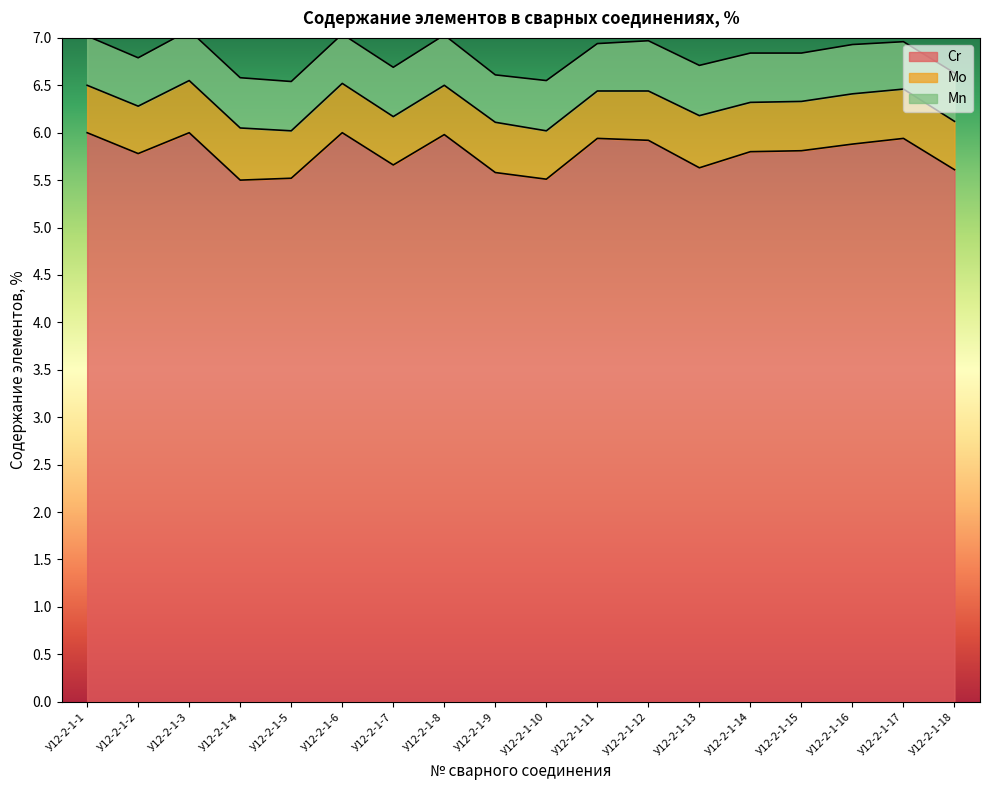

True or false: Mn and Cr intersect in this chart.

False